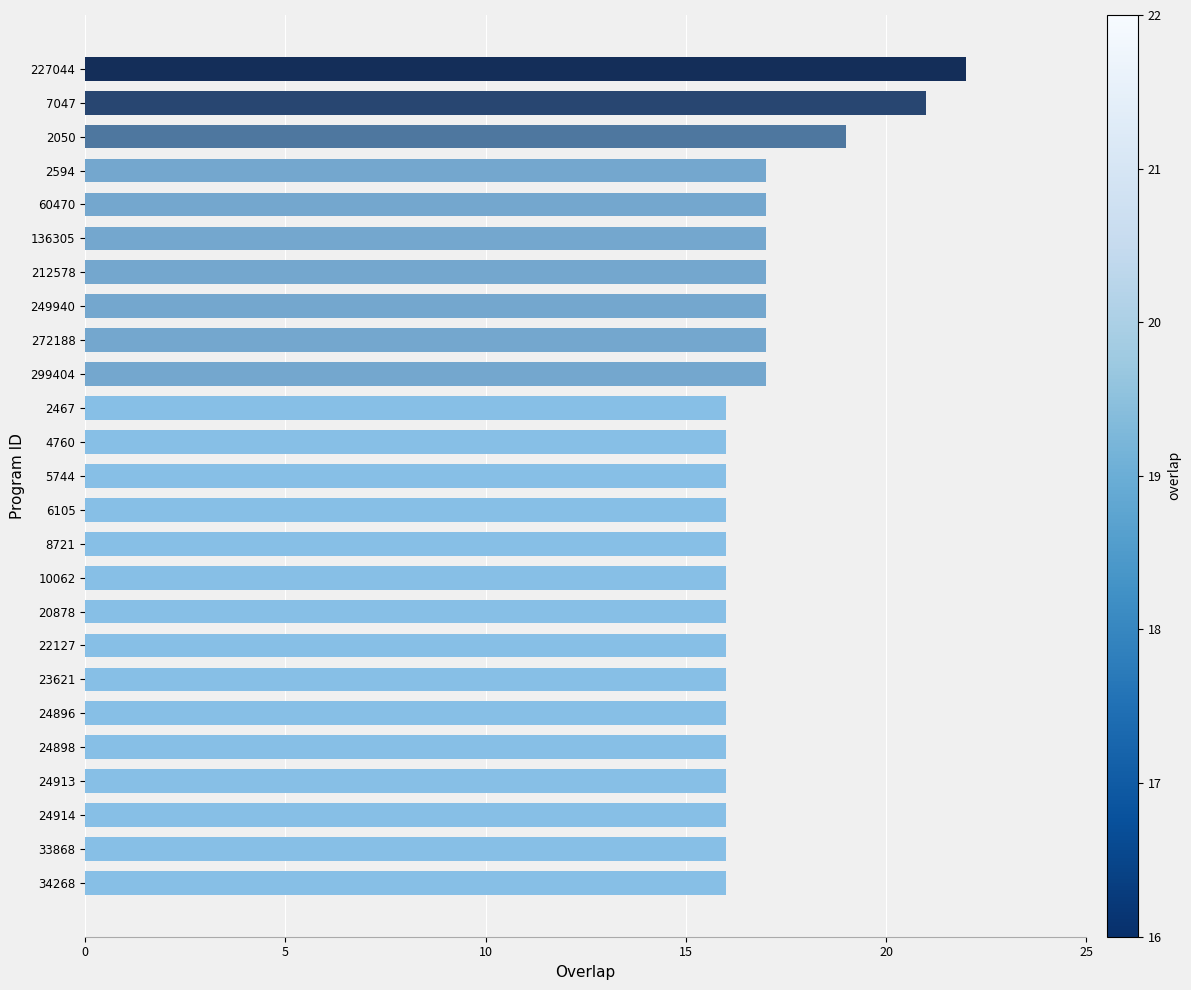

At which category does the chart reach its peak across all series?

227044